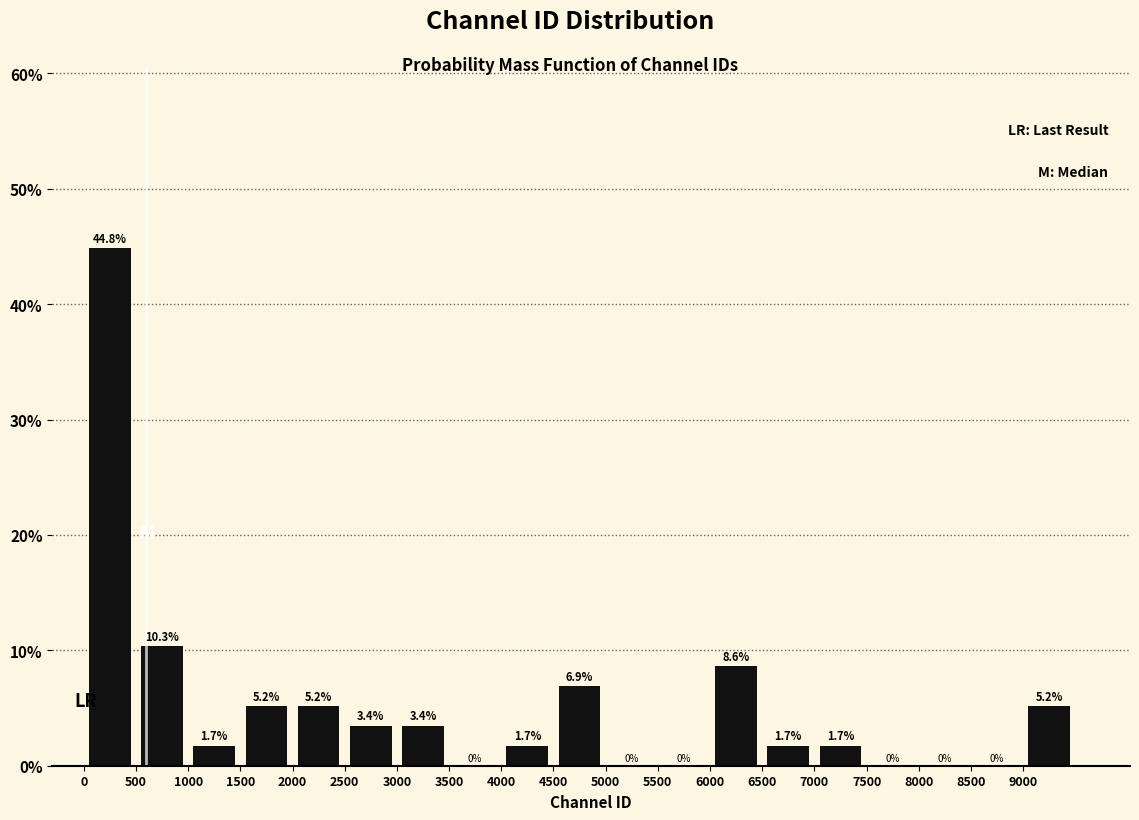

Reading left to right, transcribe this chart: for each bar, give the range it covers on the x-axis and its height.

0 to 500: 44.8
500 to 1000: 10.3
1000 to 1500: 1.7
1500 to 2000: 5.2
2000 to 2500: 5.2
2500 to 3000: 3.4
3000 to 3500: 3.4
3500 to 4000: 0.0
4000 to 4500: 1.7
4500 to 5000: 6.9
5000 to 5500: 0.0
5500 to 6000: 0.0
6000 to 6500: 8.6
6500 to 7000: 1.7
7000 to 7500: 1.7
7500 to 8000: 0.0
8000 to 8500: 0.0
8500 to 9000: 0.0
9000 to 9500: 5.2